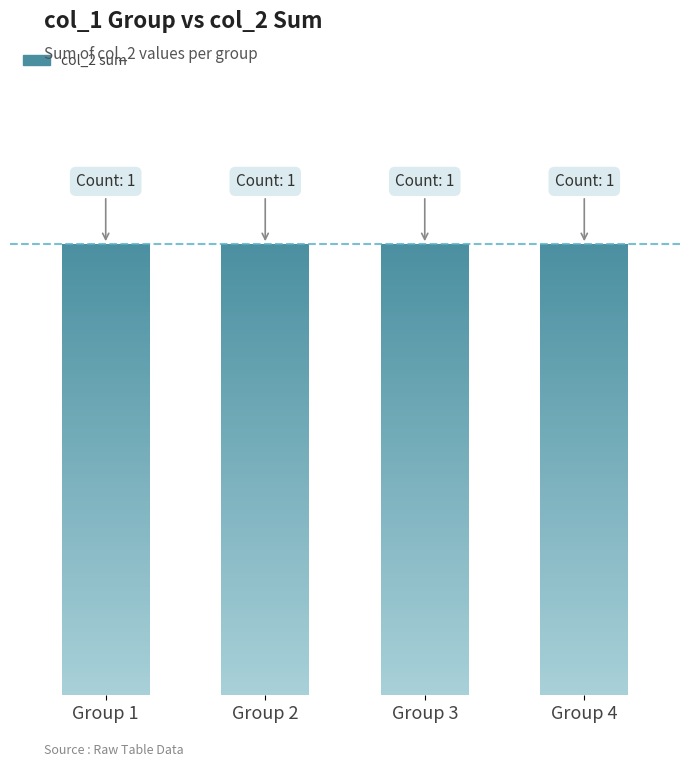

How many data points are above 1?

1